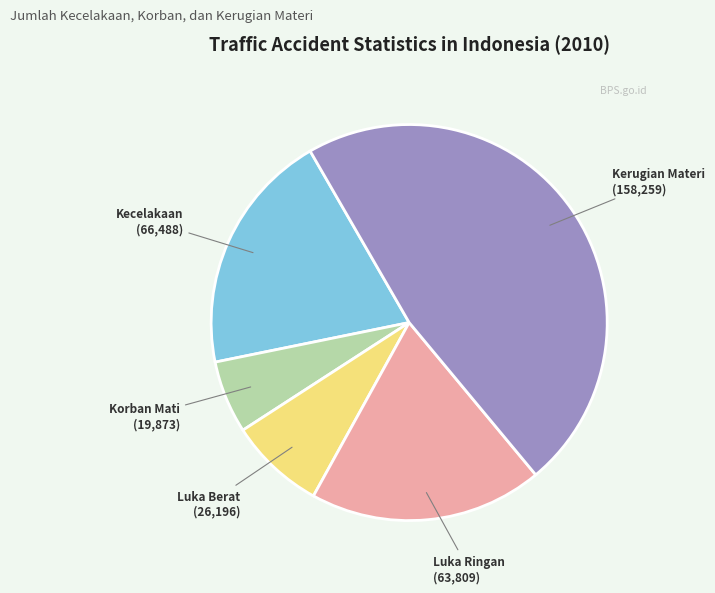

Is there any slice that represents more than half of the pie?

No